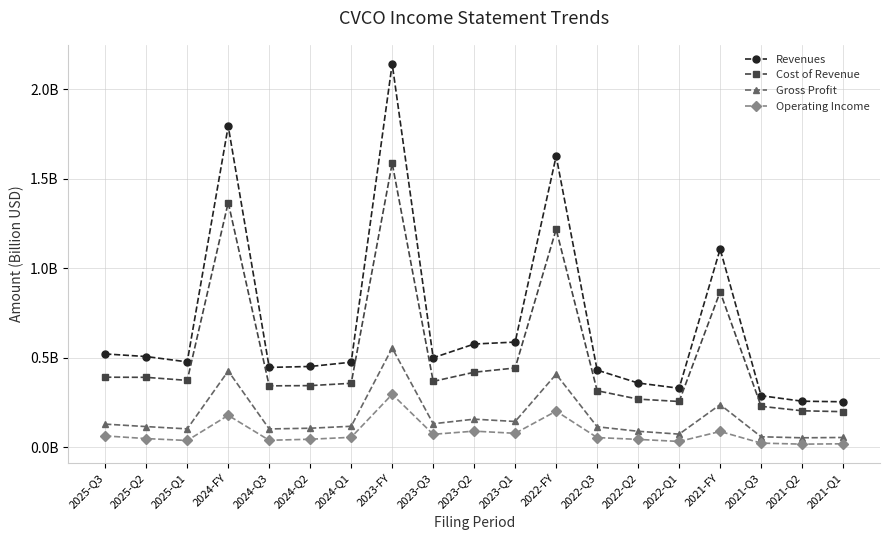

What is the label of the 17th point from the right?

2025-Q1